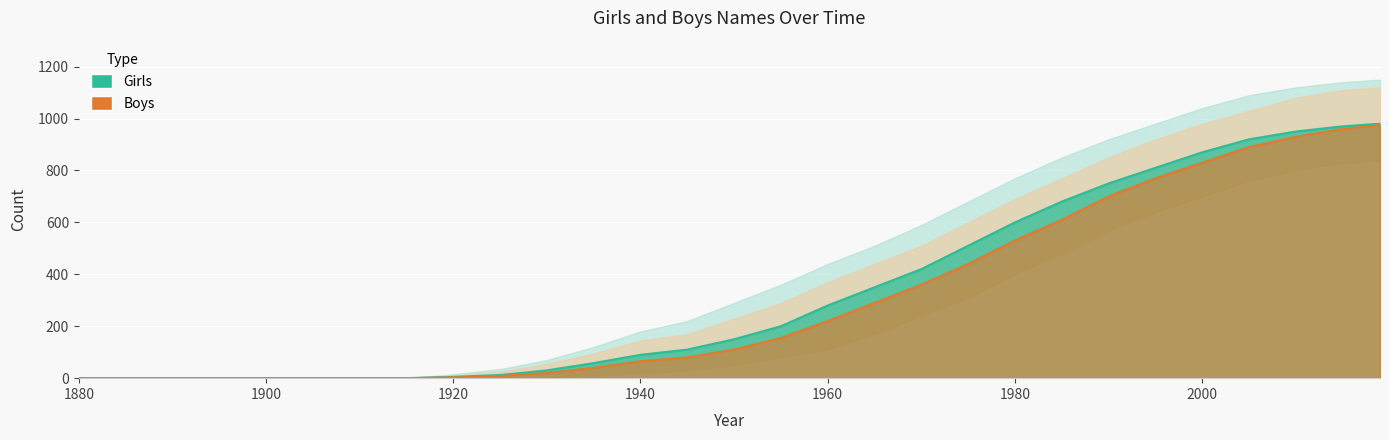

True or false: Girls and Boys intersect in this chart.

False